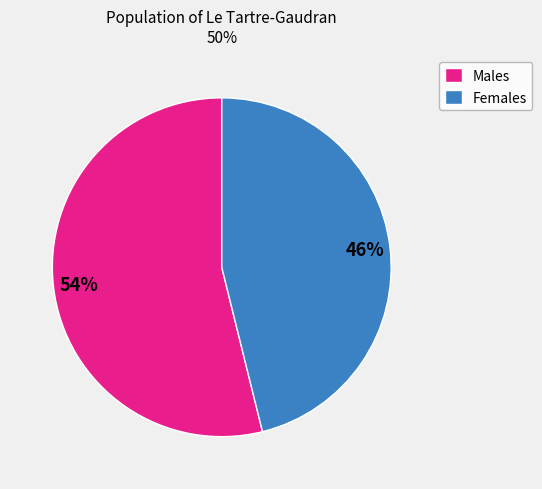

What is the largest slice in the pie chart?

Males